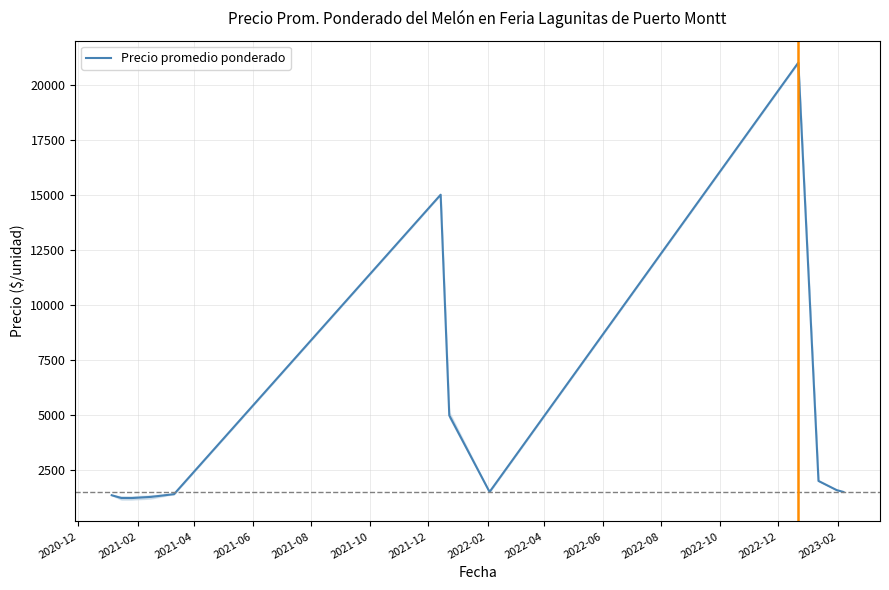

What is the minimum value shown in the chart?

1222.5